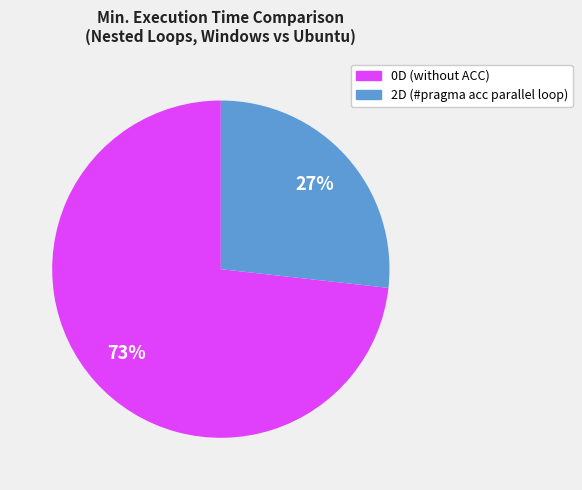

Is the sum of 2D (#pragma acc parallel loop) and 0D (without ACC) greater than half?

Yes